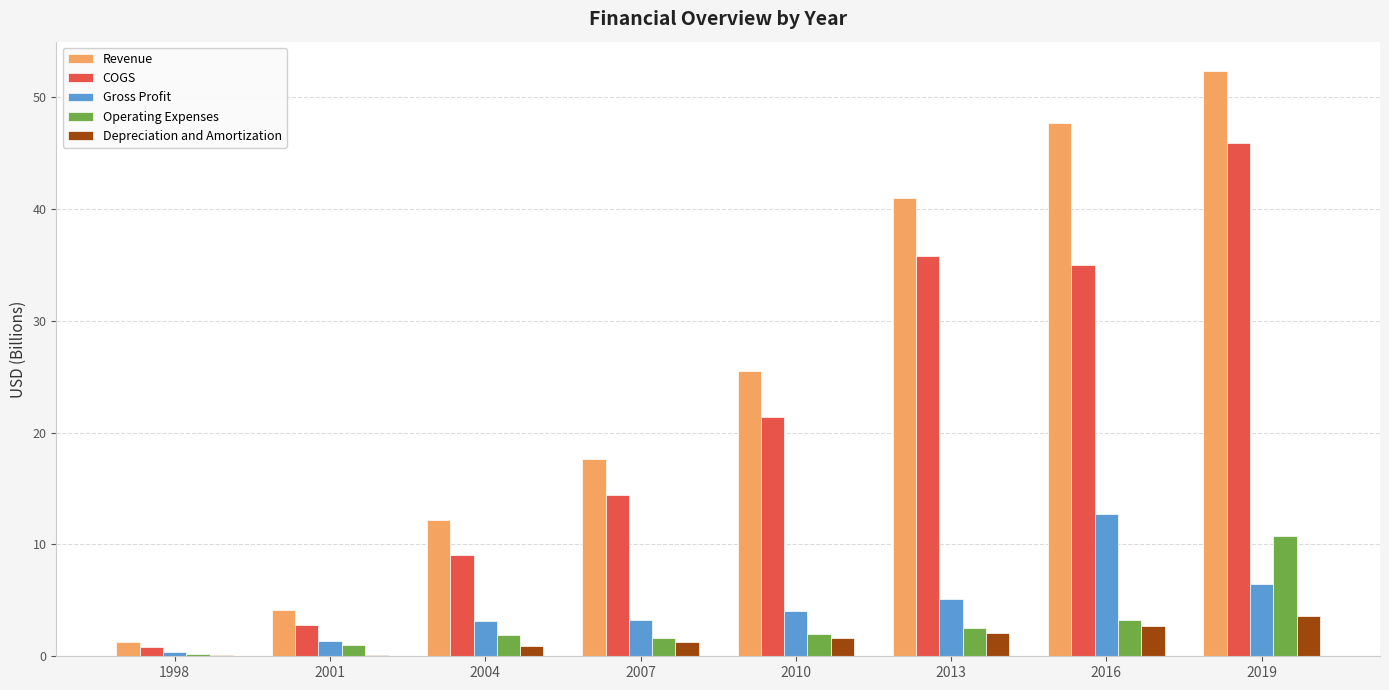

What is the sum of the Depreciation and Amortization values at 2004 and 2016?

3.6